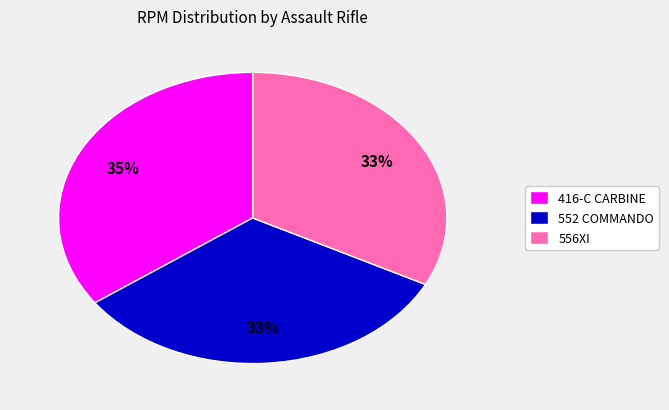

How many slices are in this pie chart?

3